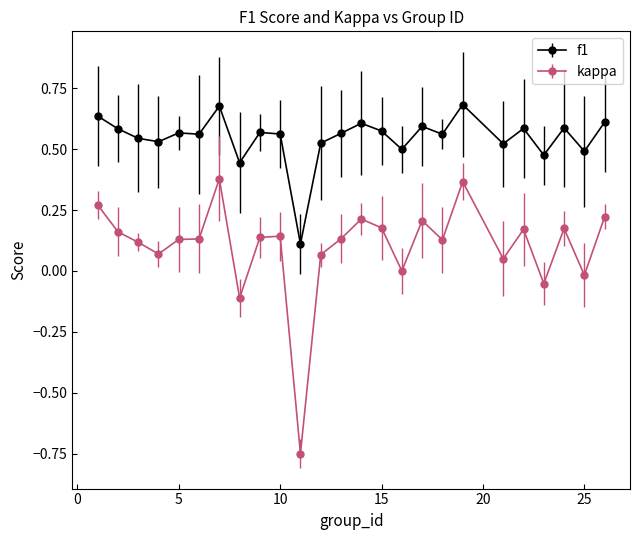

Which series has the widest spread of values?

kappa